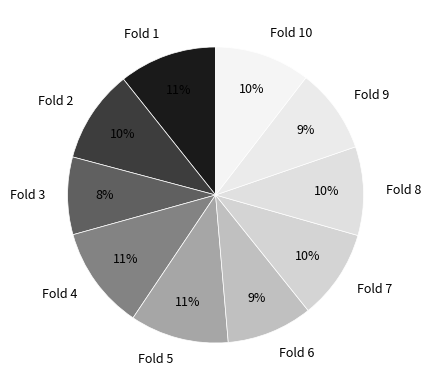

To the nearest percent, what is the difference between the largest and smallest slice percentages?

3%